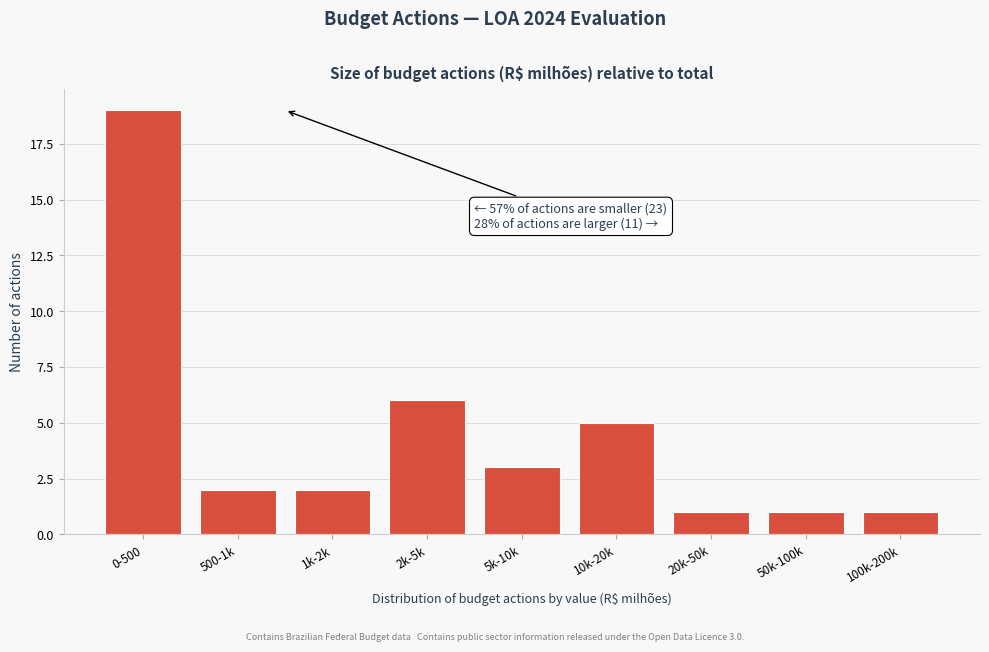

Reading left to right, what are all the values shown in this chart?

0-500=19	500-1k=2	1k-2k=2	2k-5k=6	5k-10k=3	10k-20k=5	20k-50k=1	50k-100k=1	100k-200k=1